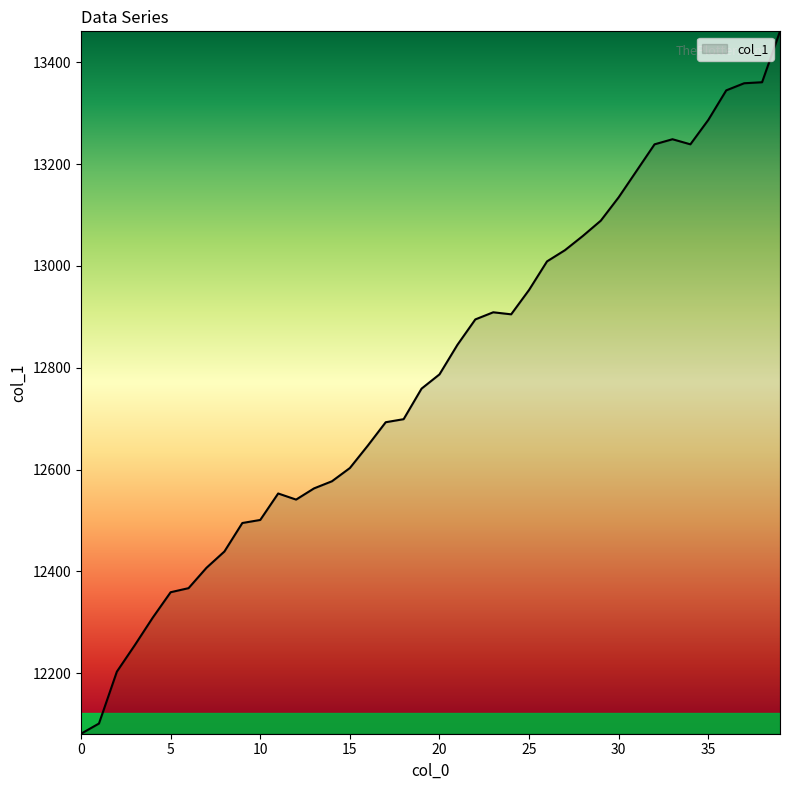

What is the smallest value displayed?

12081